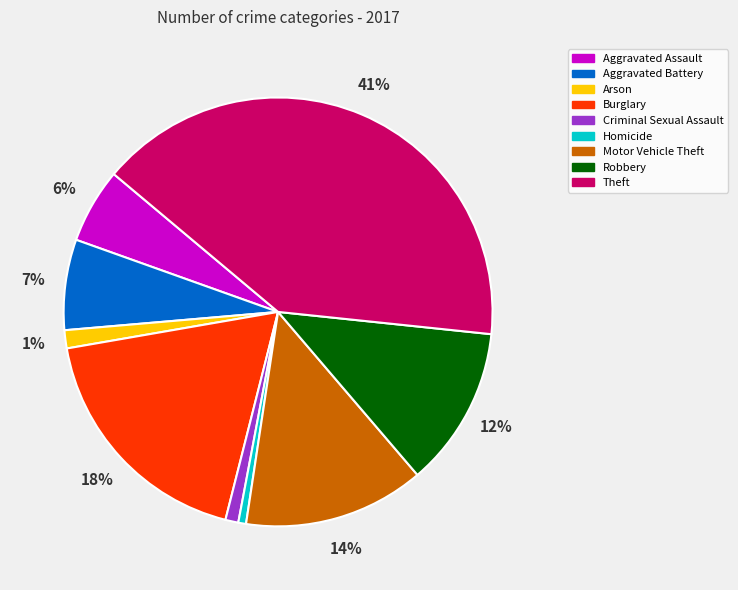

Which slice is the largest?

Theft